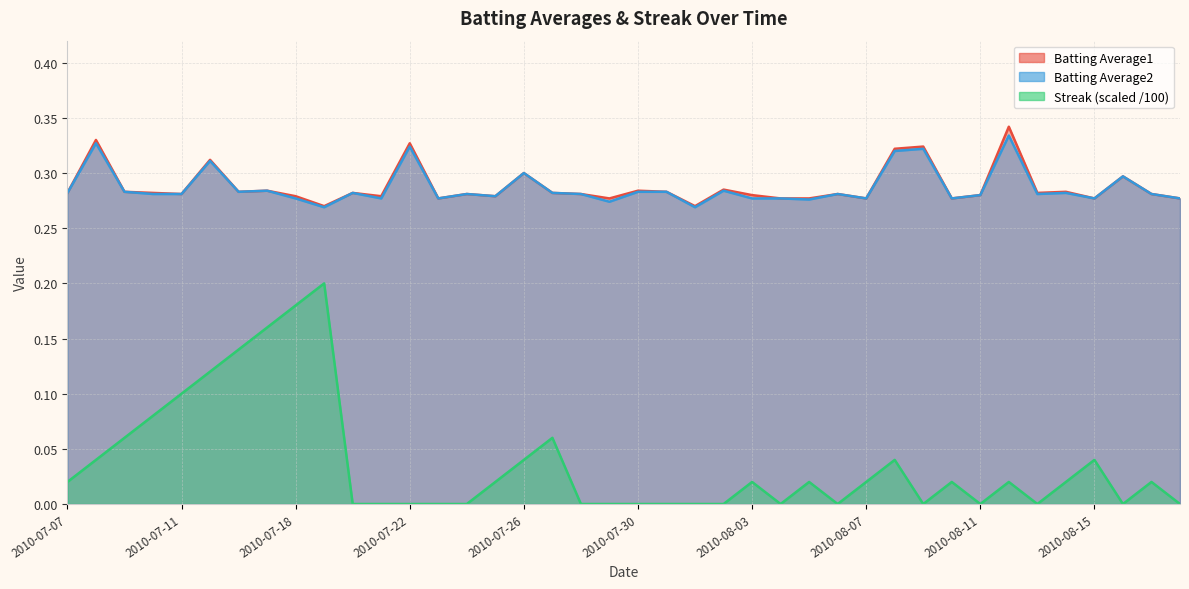

What is the value of the Batting Average2 point at the 37th from the left?

0.3